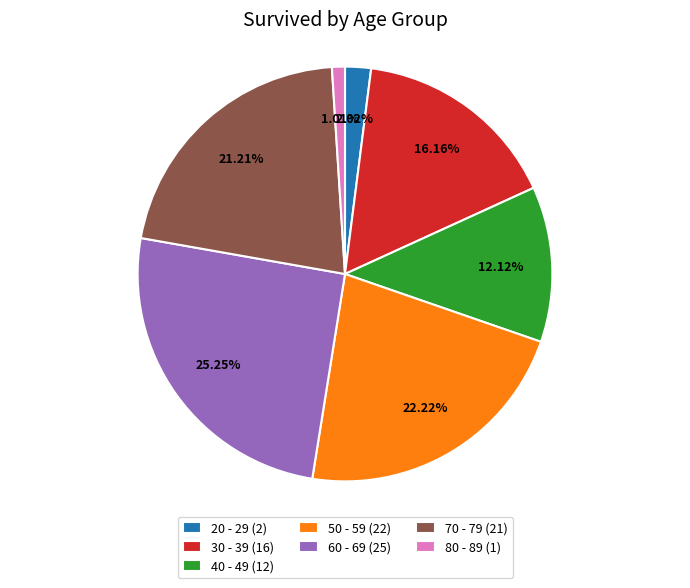

Rank the categories by value from lowest to highest.

80 - 89, 20 - 29, 40 - 49, 30 - 39, 70 - 79, 50 - 59, 60 - 69